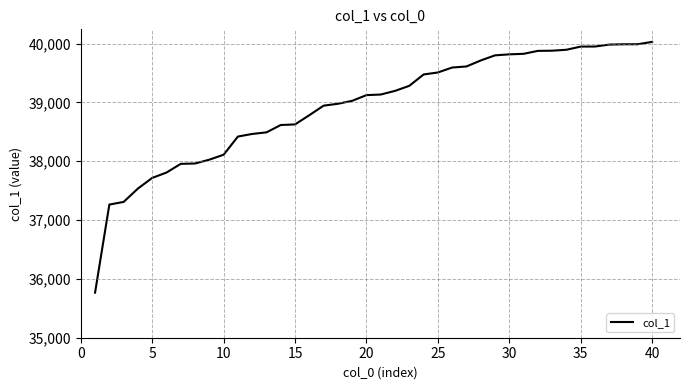

What is the difference between the maximum and minimum values?

4262